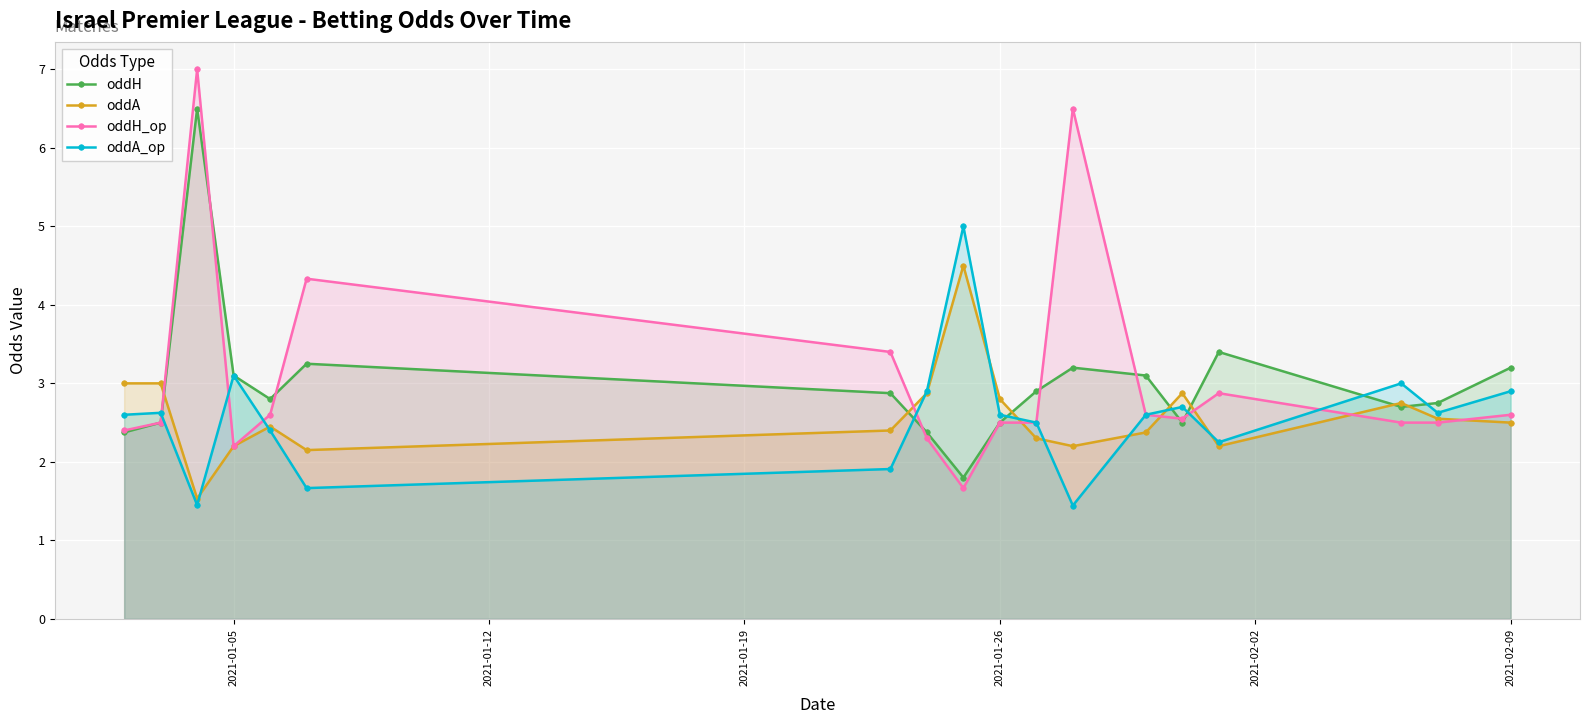

What is the maximum value shown in the chart?

7.0